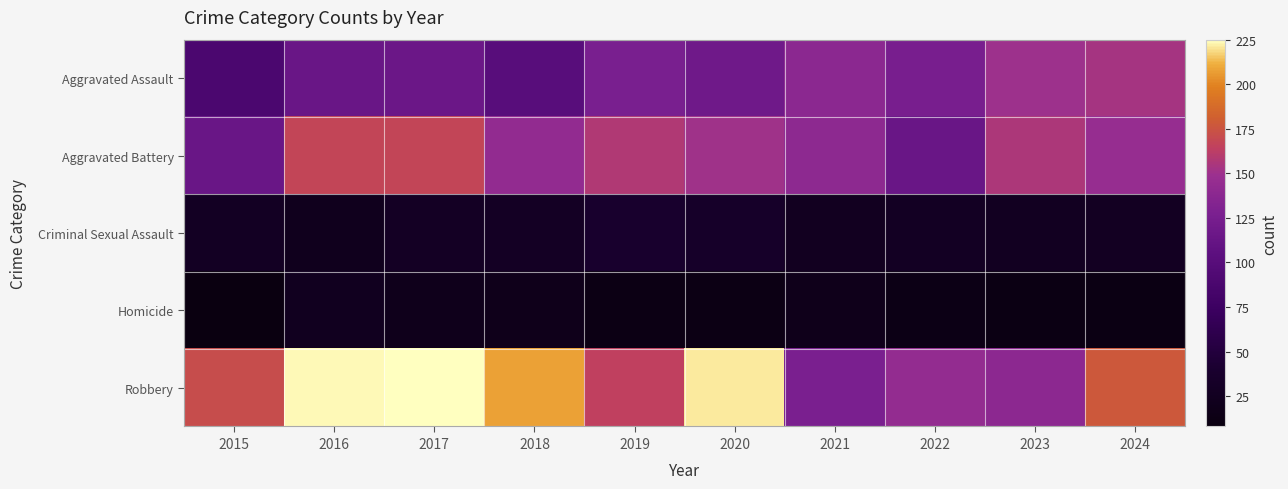

Which series has the largest range (max minus min)?

Robbery